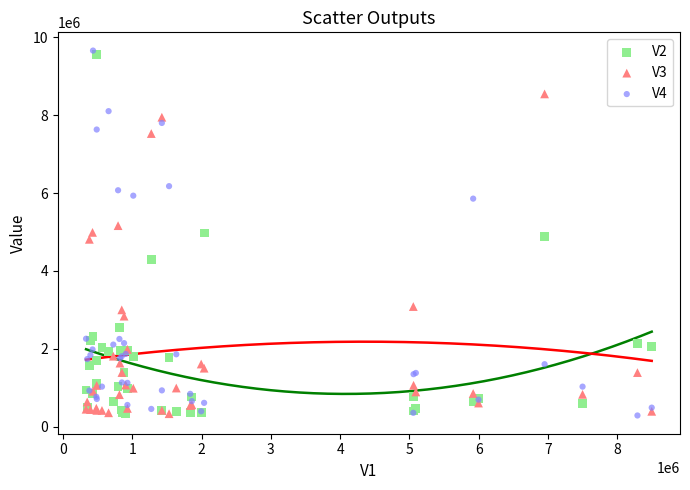

What are all the series names shown in the legend?

V2, V3, V4